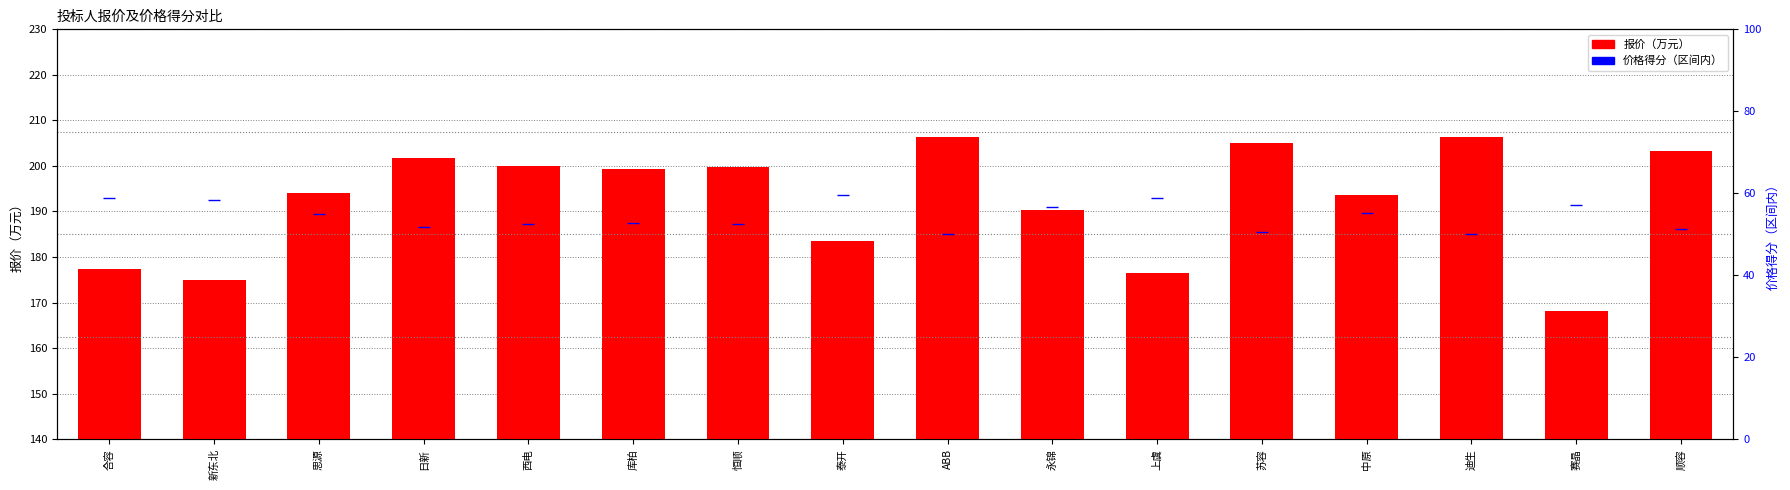

What is the label of the 14th bar from the right?

思源